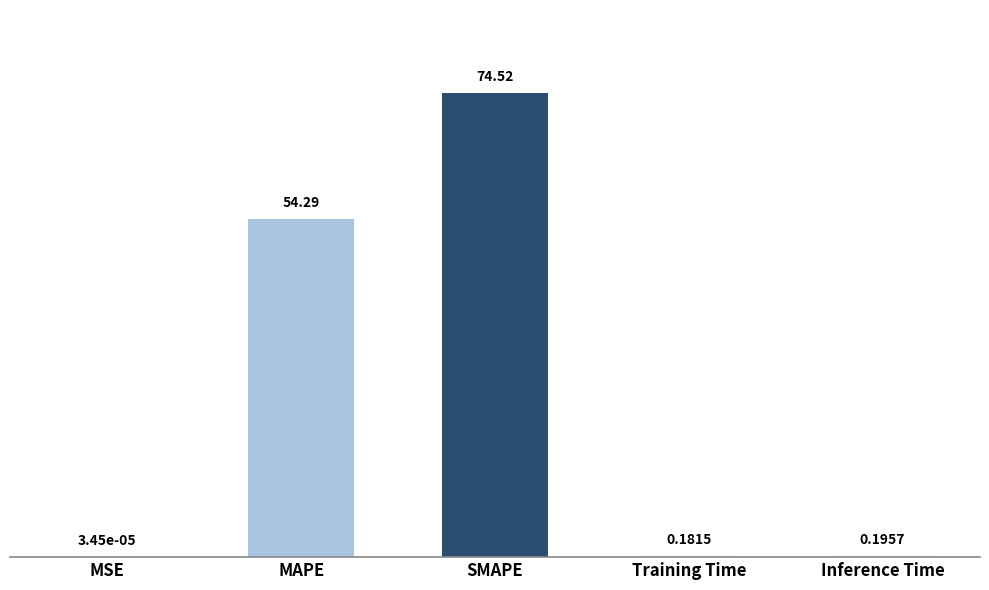

What is the sum of the values at SMAPE and Inference Time?

74.7